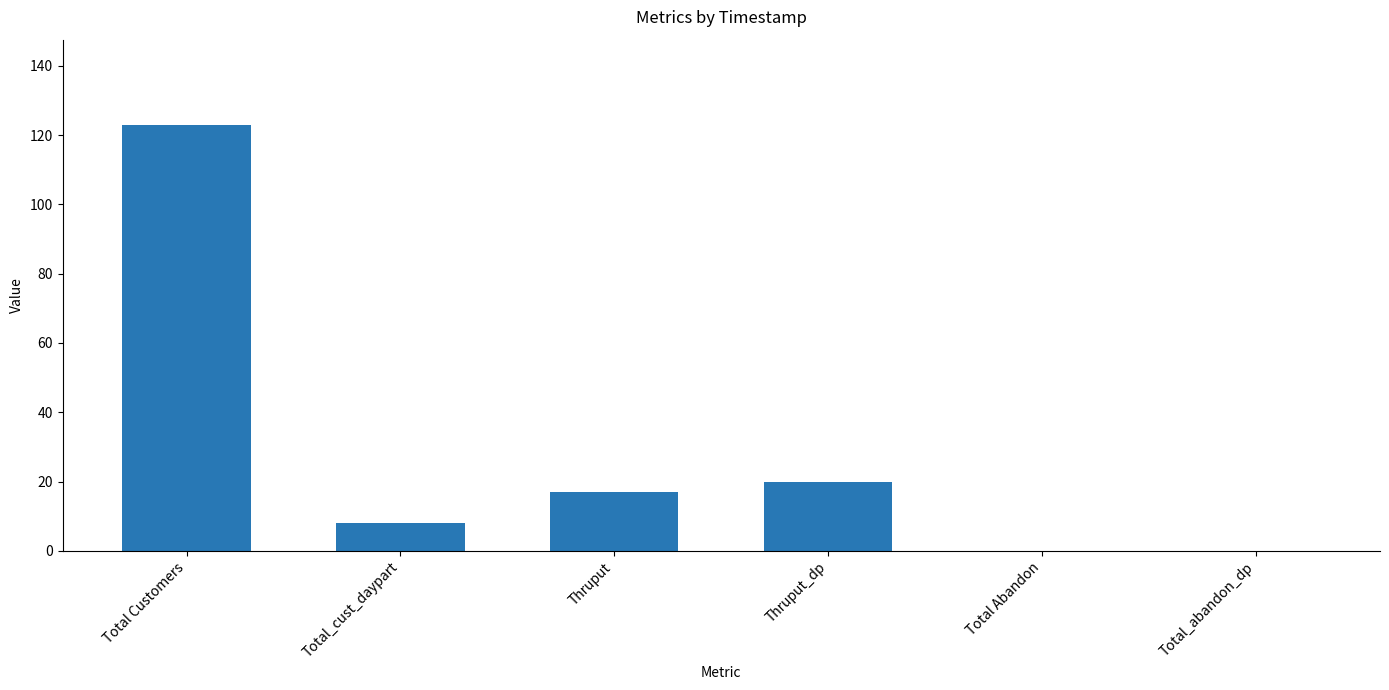

Is it true that the value at Total_abandon_dp is 0?

True